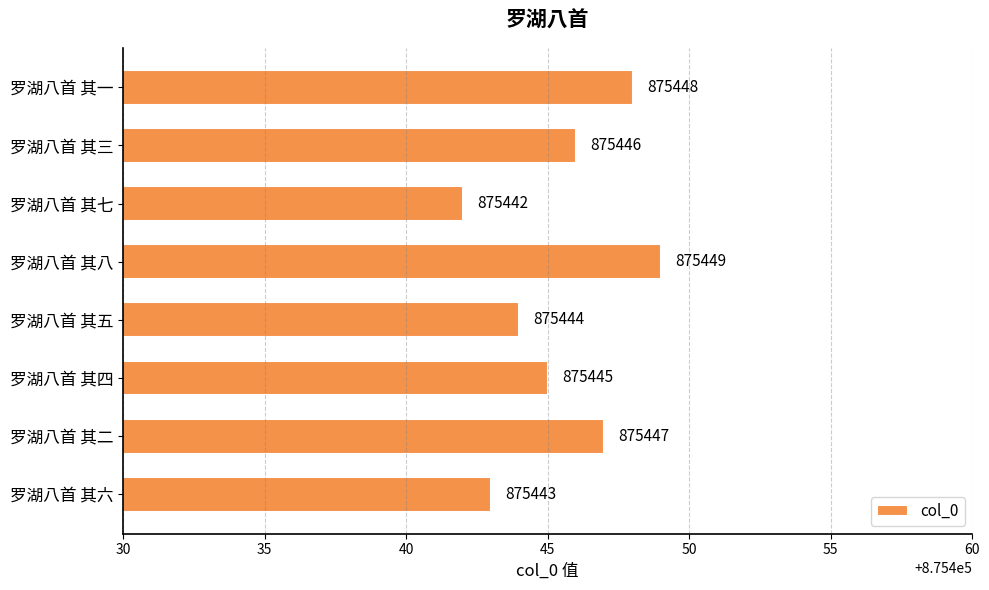

Reading top to bottom, extract all data points from this chart.

罗湖八首 其一=875448	罗湖八首 其三=875446	罗湖八首 其七=875442	罗湖八首 其八=875449	罗湖八首 其五=875444	罗湖八首 其四=875445	罗湖八首 其二=875447	罗湖八首 其六=875443